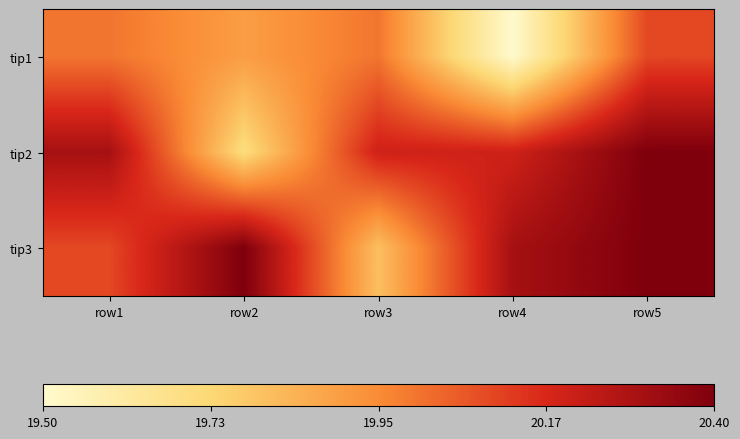

Which label corresponds to the largest value in the chart?

row5